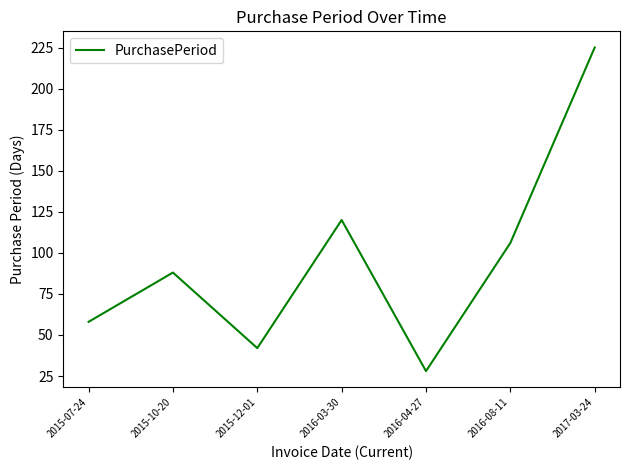

At which category does the data reach its first local valley?

2015-12-01